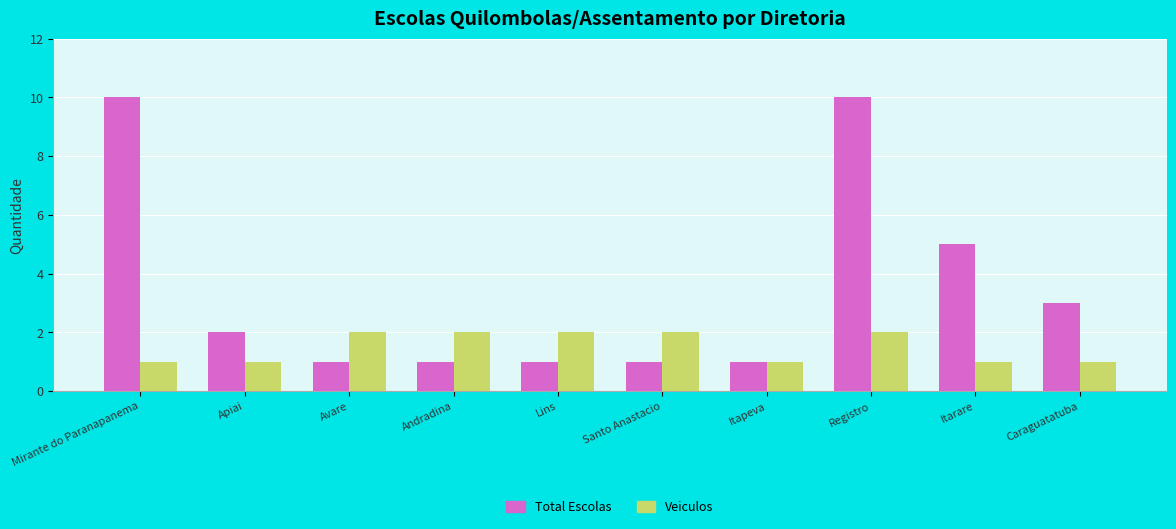

Reading left to right, transcribe all the data shown in this chart.

Total Escolas: Mirante do Paranapanema=10	Apiai=2	Avare=1	Andradina=1	Lins=1	Santo Anastacio=1	Itapeva=1	Registro=10	Itarare=5	Caraguatatuba=3
Veiculos: Mirante do Paranapanema=1	Apiai=1	Avare=2	Andradina=2	Lins=2	Santo Anastacio=2	Itapeva=1	Registro=2	Itarare=1	Caraguatatuba=1